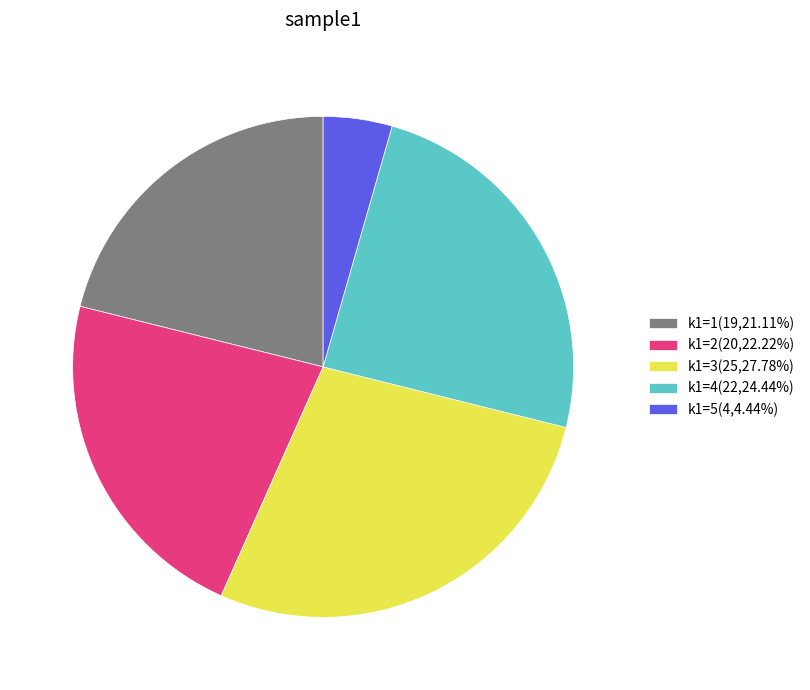

Is the sum of k1=3(25,27.78%) and k1=4(22,24.44%) greater than half?

Yes